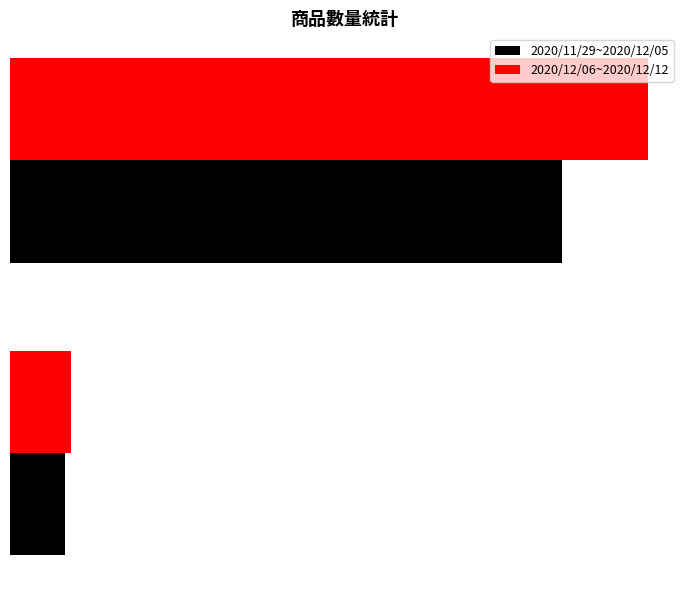

What are all the series names shown in the legend?

2020/11/29~2020/12/05, 2020/12/06~2020/12/12